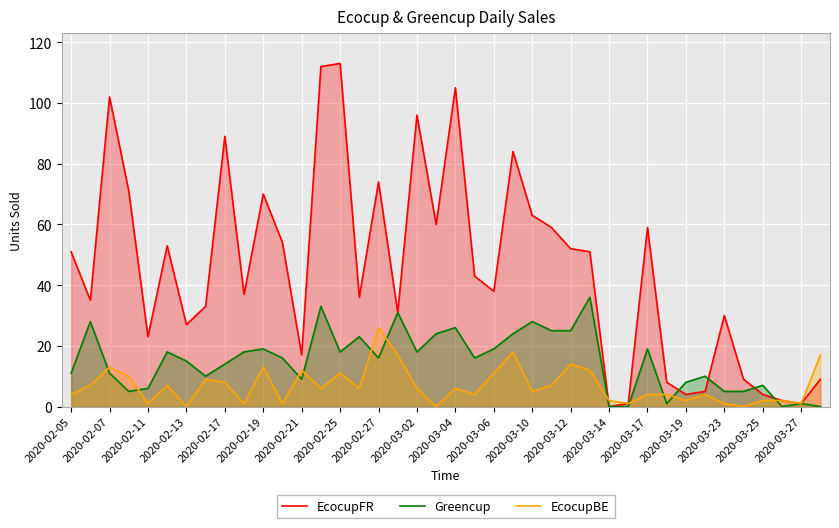

What is the total value across all series at 2020-03-17?

82